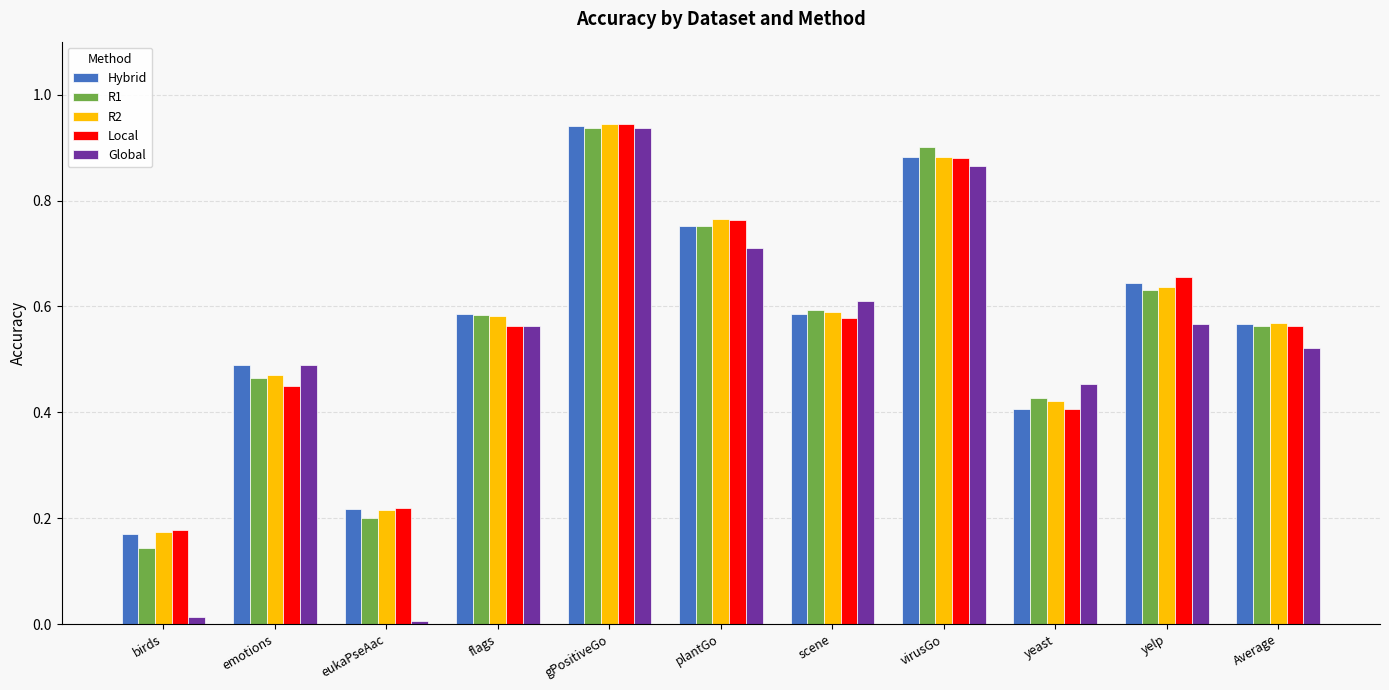

What is the label of the 5th bar from the right?

scene